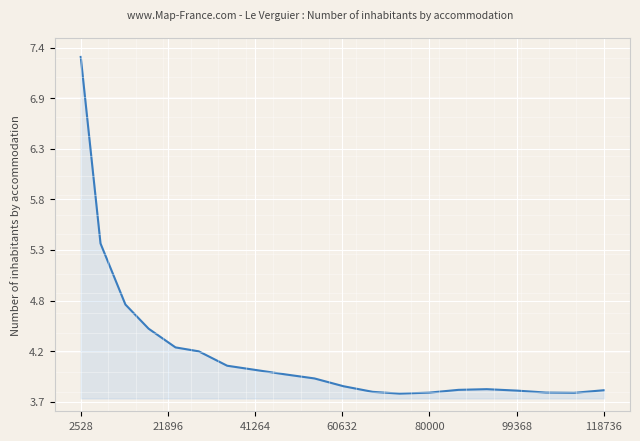

Does the chart display data point markers on the line(s)?

No